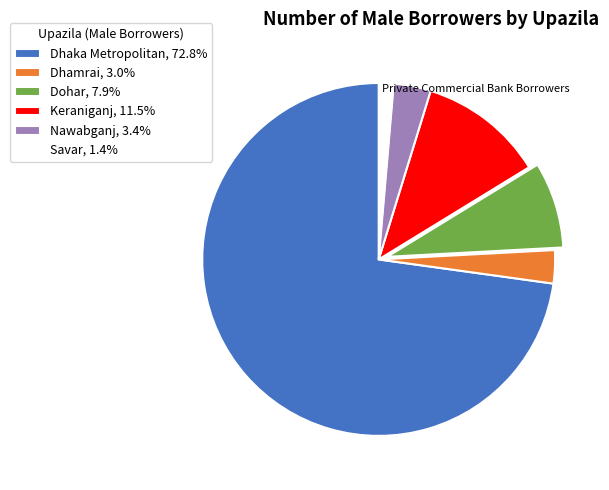

What is the ratio of the value at Dohar, 7.9% to the value at Nawabganj, 3.4%?

2.3